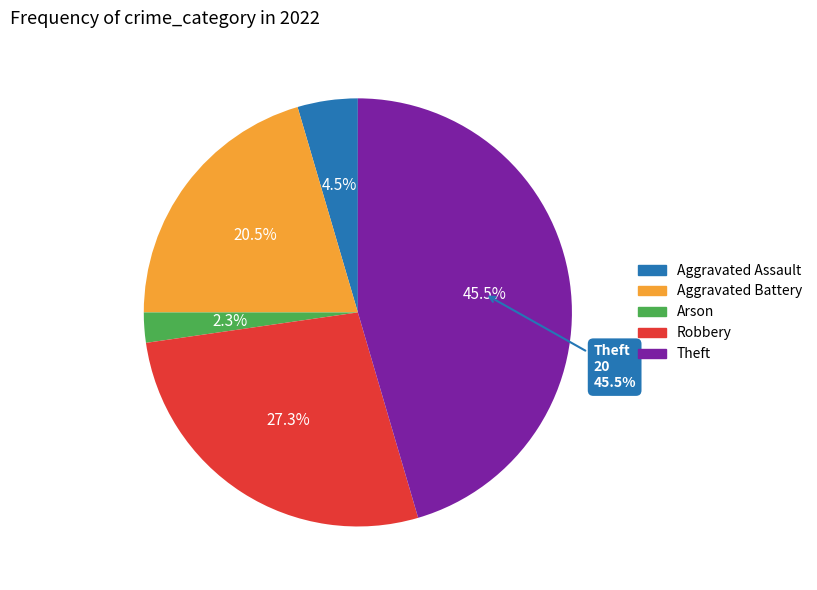

Count the number of slices in the pie.

5